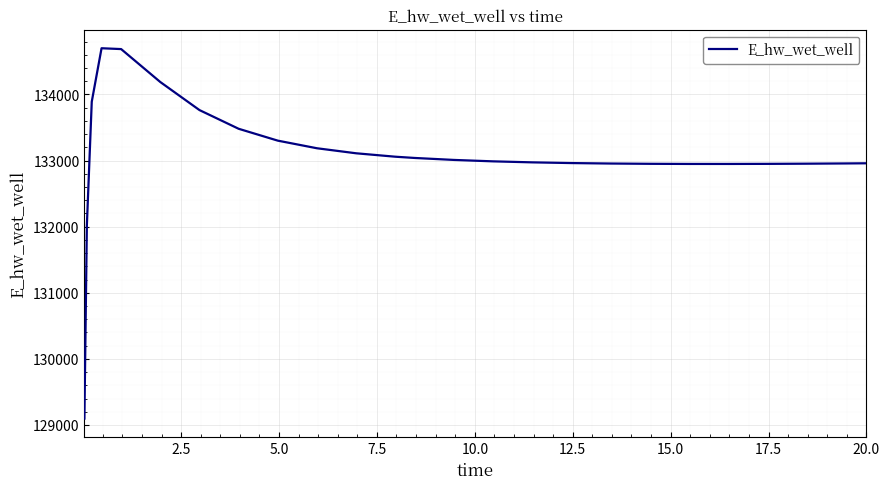

What is the maximum value shown in the chart?

134699.1